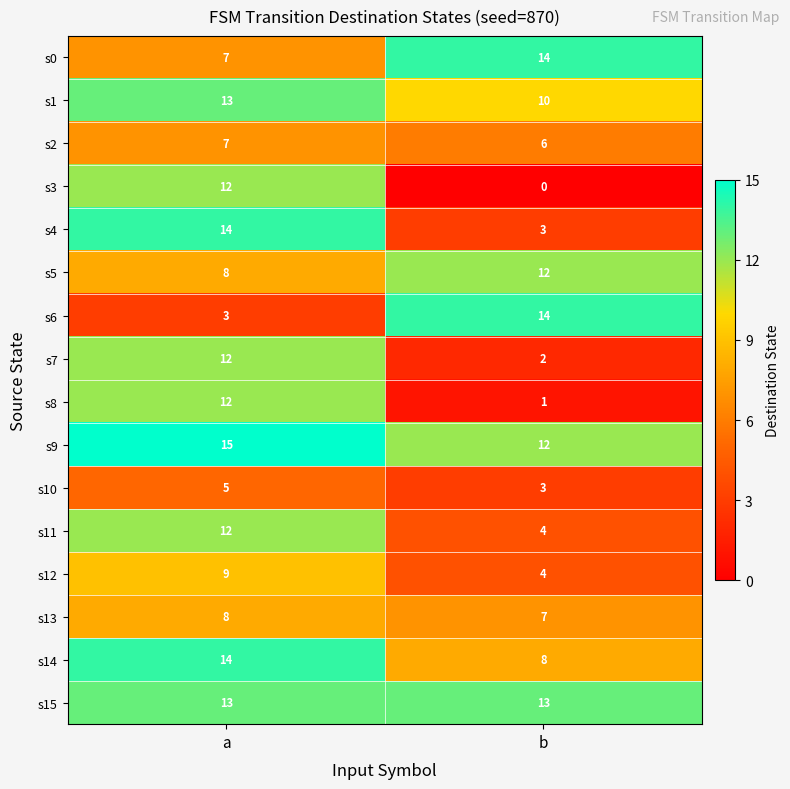

What is the difference between the s0 values at a and b?

7